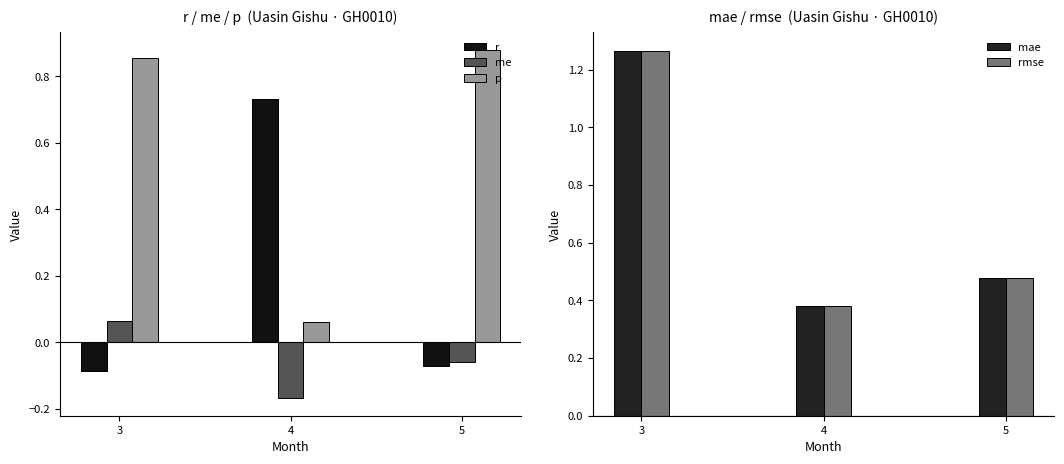

What is the spread (max minus min) of values at 3?

1.4